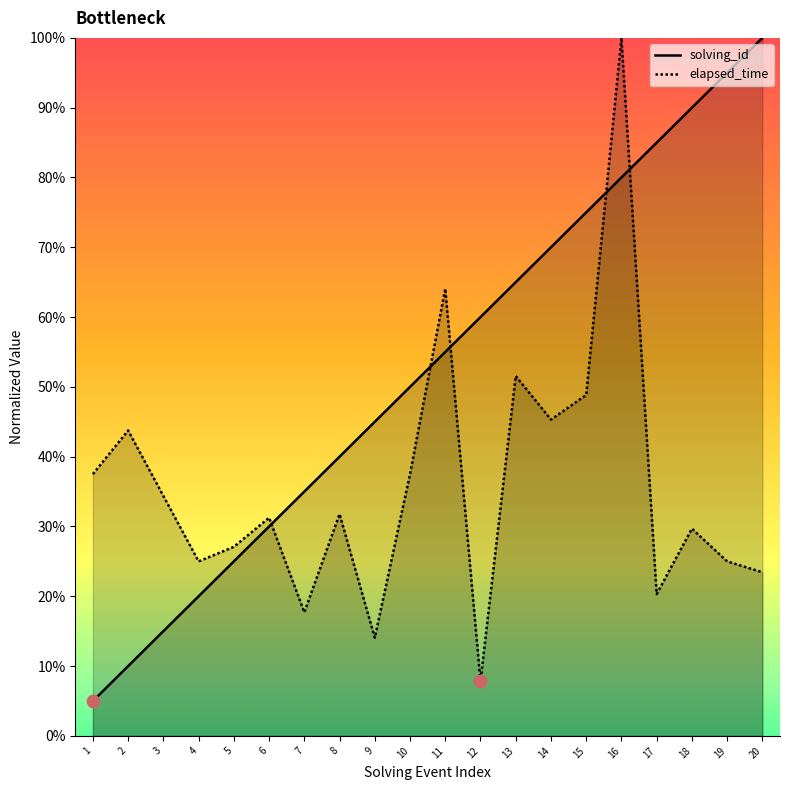

Which series has the widest spread of Y values?

solving_id